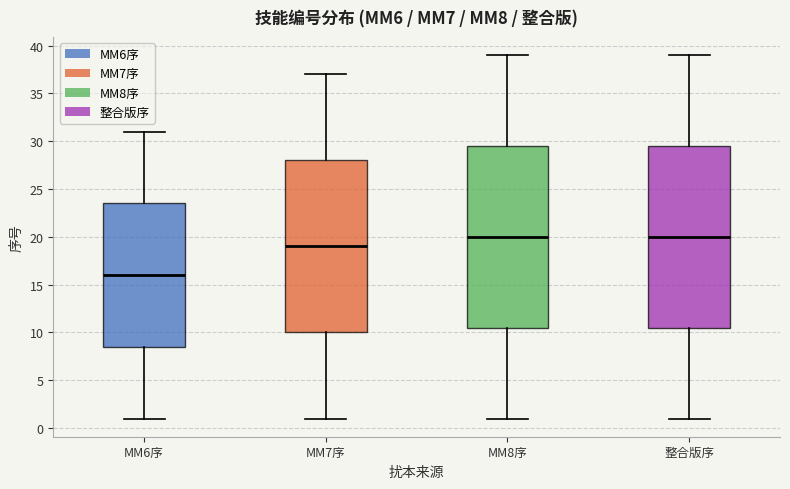

Reading left to right, transcribe this box plot: for each box, give where its median line is, the range the box spans, and where its two whiskers end, as read against the y-axis. The values are not printed on the chart, so give them approximately, as read against the axis.

MM6序: median 16.0, box 8.5 to 23.5, whiskers 1.0 to 31.0
MM7序: median 19.0, box 10.0 to 28.0, whiskers 1.0 to 37.0
MM8序: median 20.0, box 10.5 to 29.5, whiskers 1.0 to 39.0
整合版序: median 20.0, box 10.5 to 29.5, whiskers 1.0 to 39.0